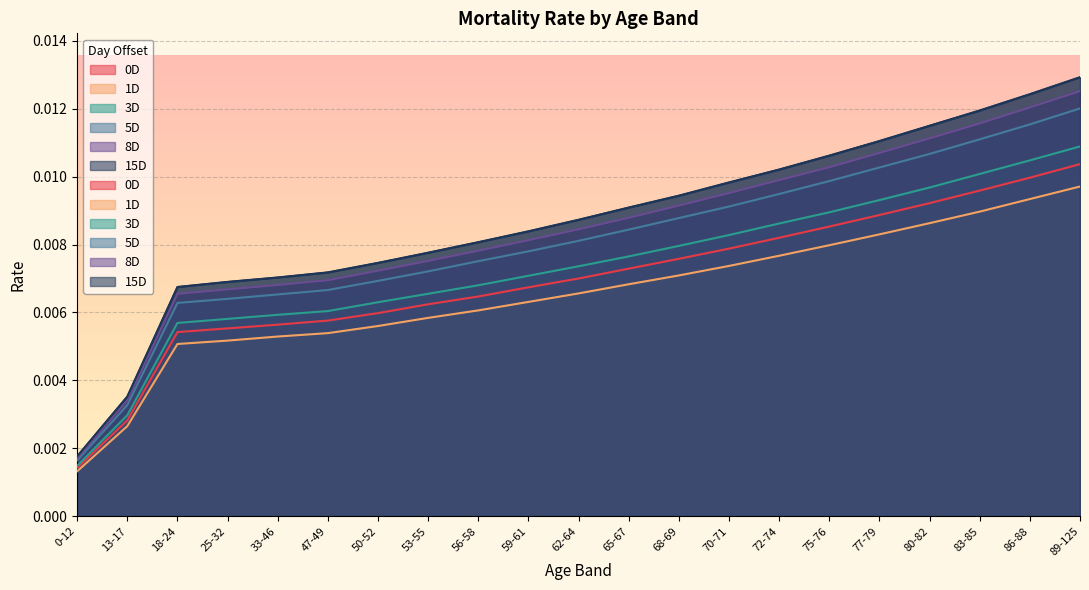

Is it true that 8D equals 0.0 at 83-85?

False